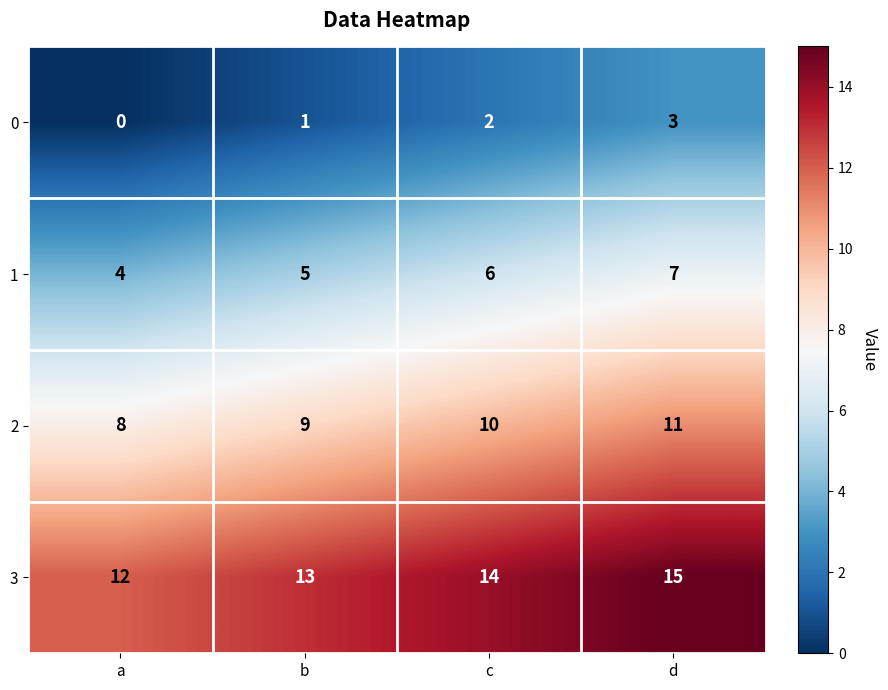

How many data points in 3 are less than 14?

2